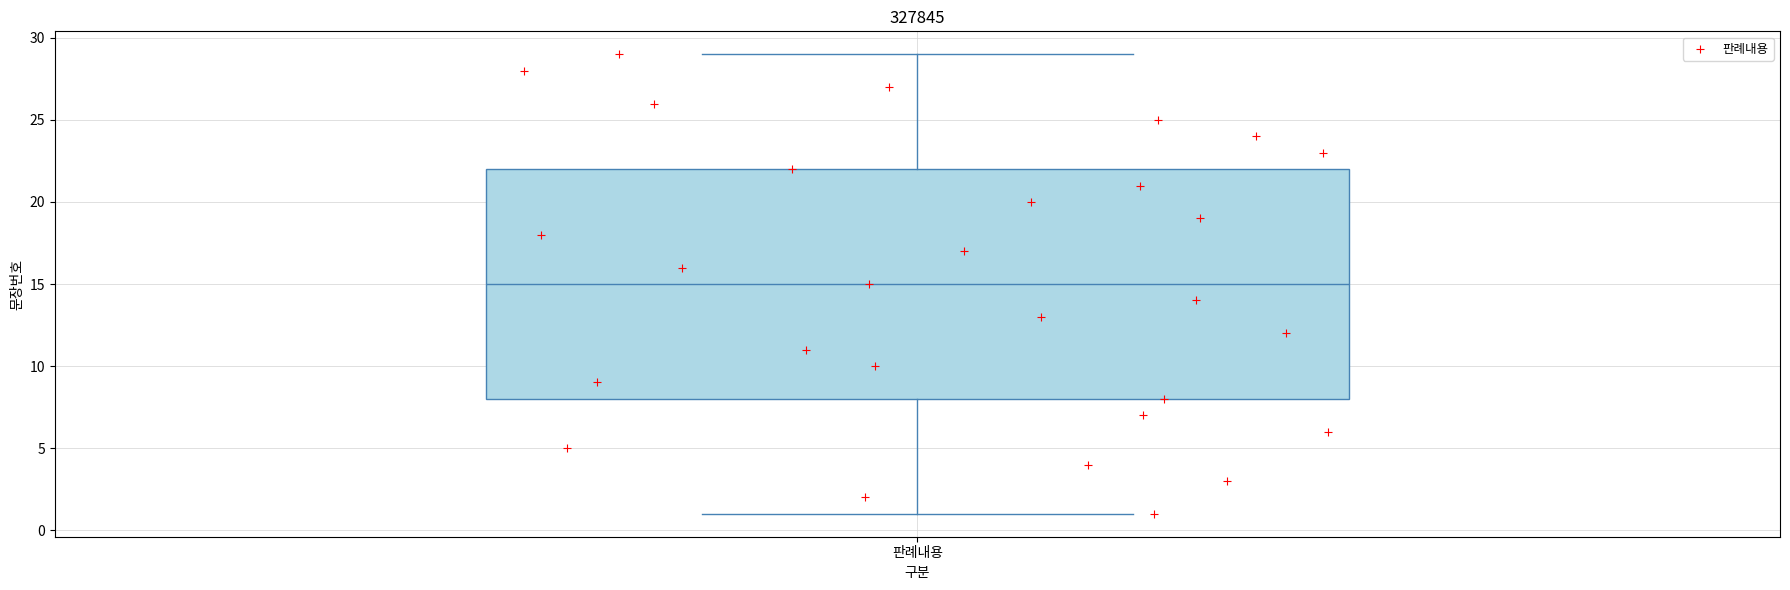

Transcribe this box plot: give where the median line is, the range the box spans, and where the two whiskers end, as read against the y-axis. The values are not printed on the chart, so give them approximately, as read against the axis.

median 15, box 8 to 22, whiskers 1 to 29